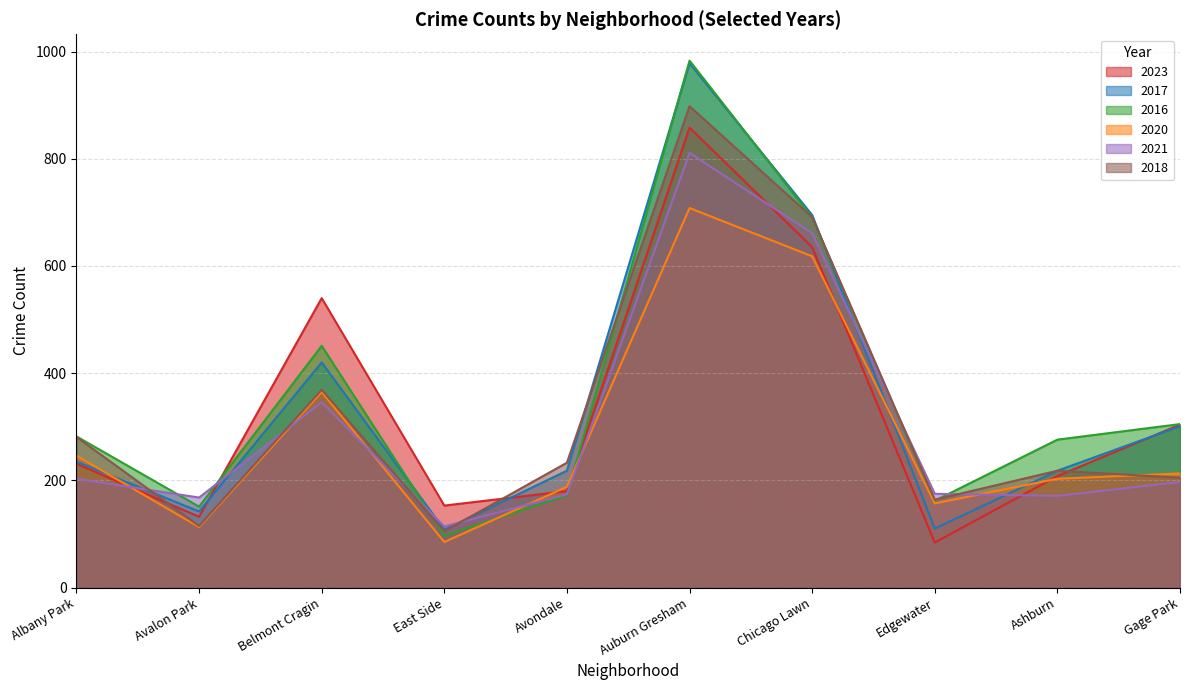

Count the number of data series in this chart.

6